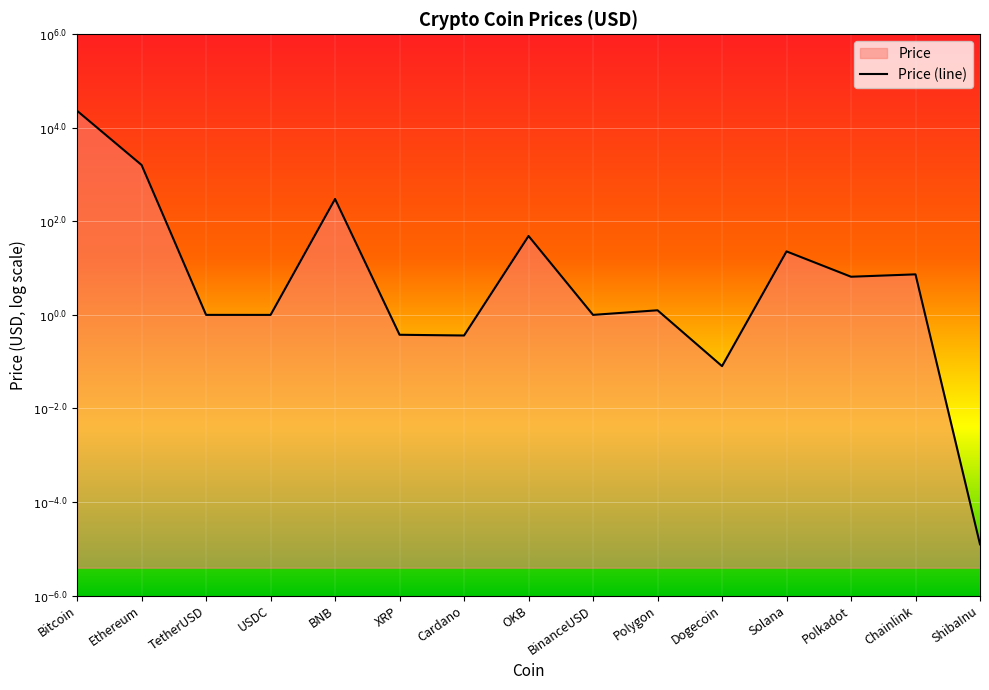

Reading left to right, list all the values displayed in this chart.

4.4	3.2	0.0	0.0	2.5	-0.4	-0.4	1.7	0.0	0.1	-1.1	1.4	0.8	0.9	-4.9